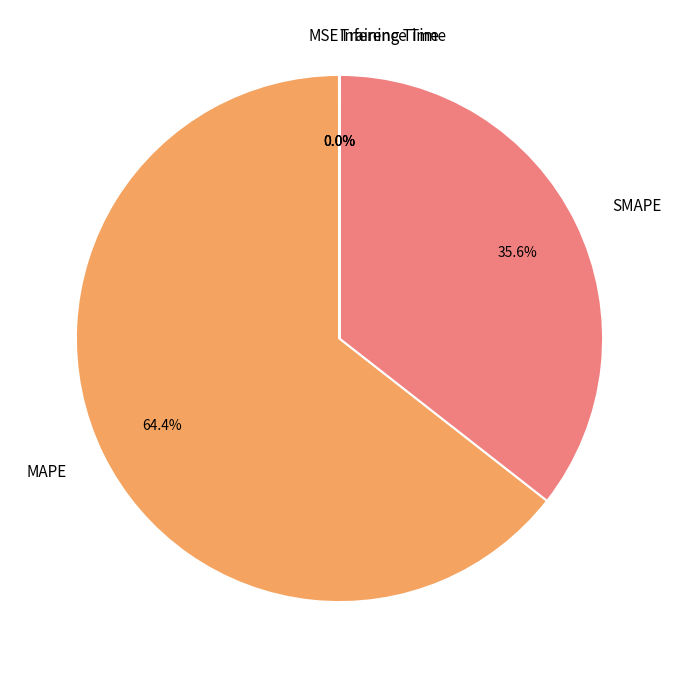

What is the majority slice?

MAPE